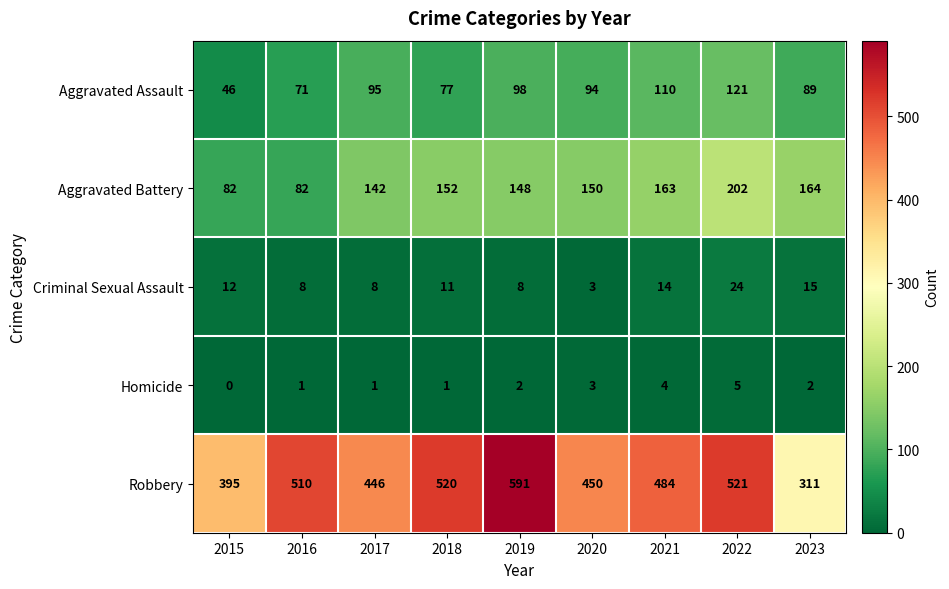

The value of Aggravated Battery at 2016 is 82. True or false?

True